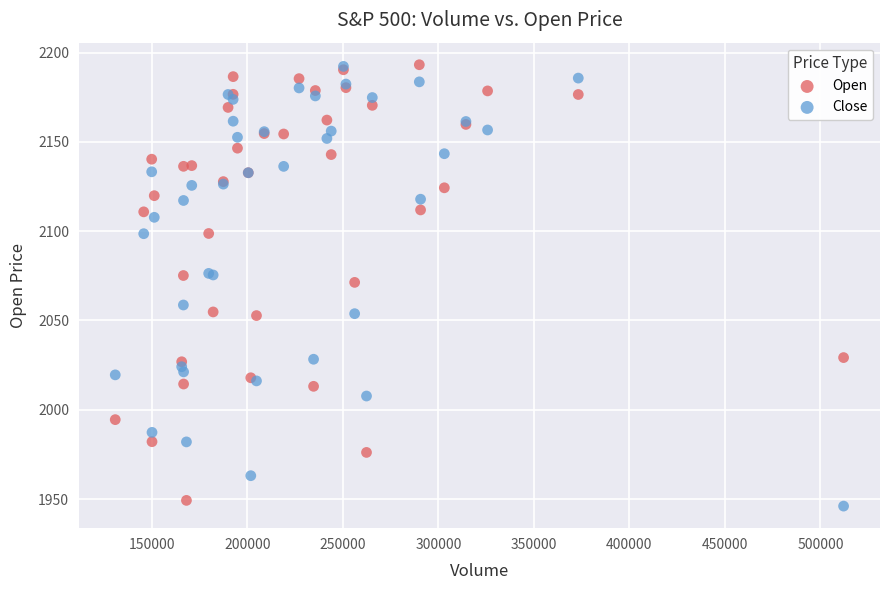

What are all the series names shown in the legend?

Open, Close